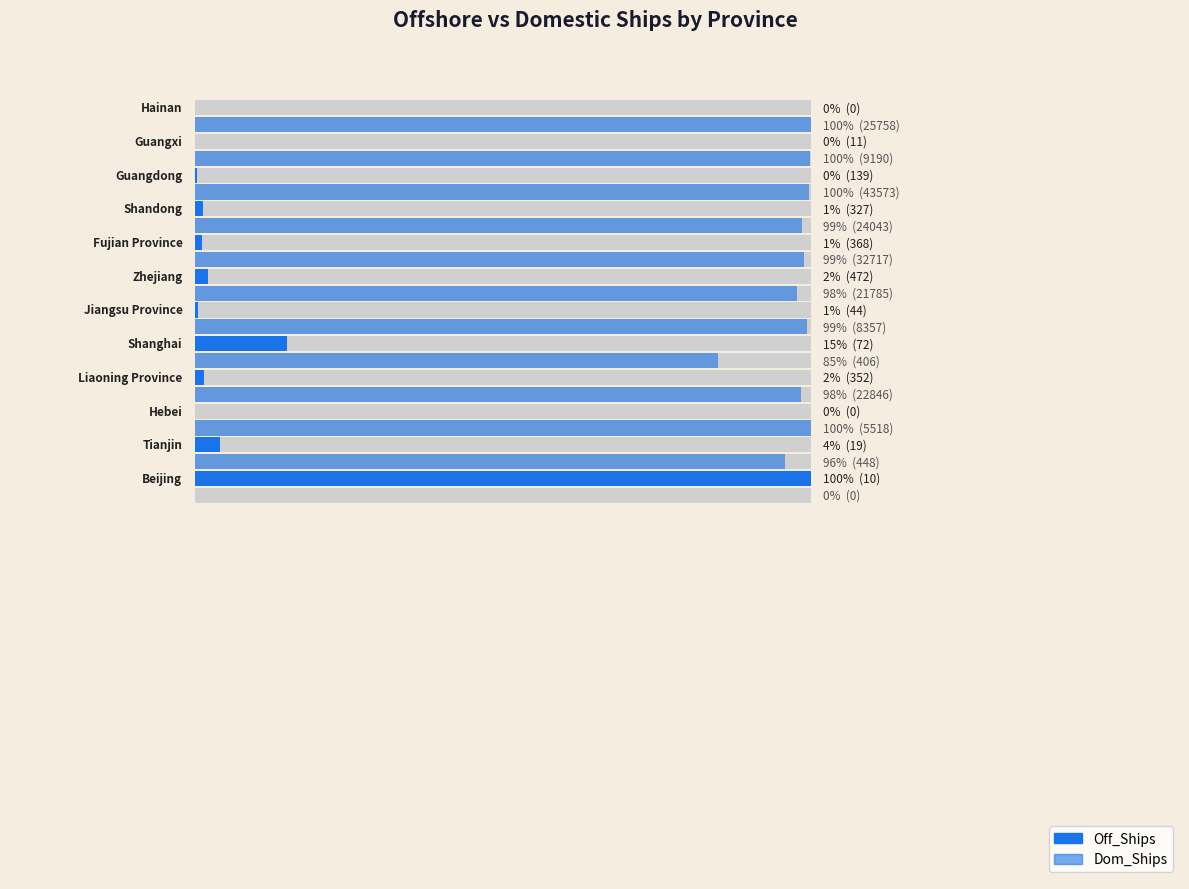

Count the number of data series in this chart.

2